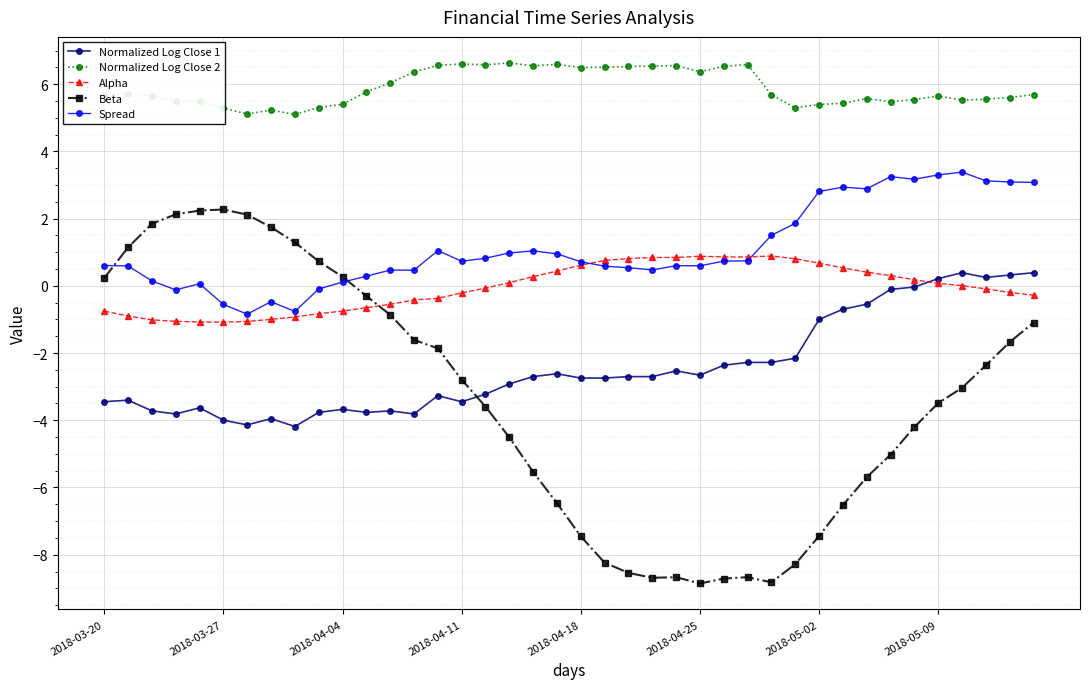

What is the smallest value displayed?

-8.9